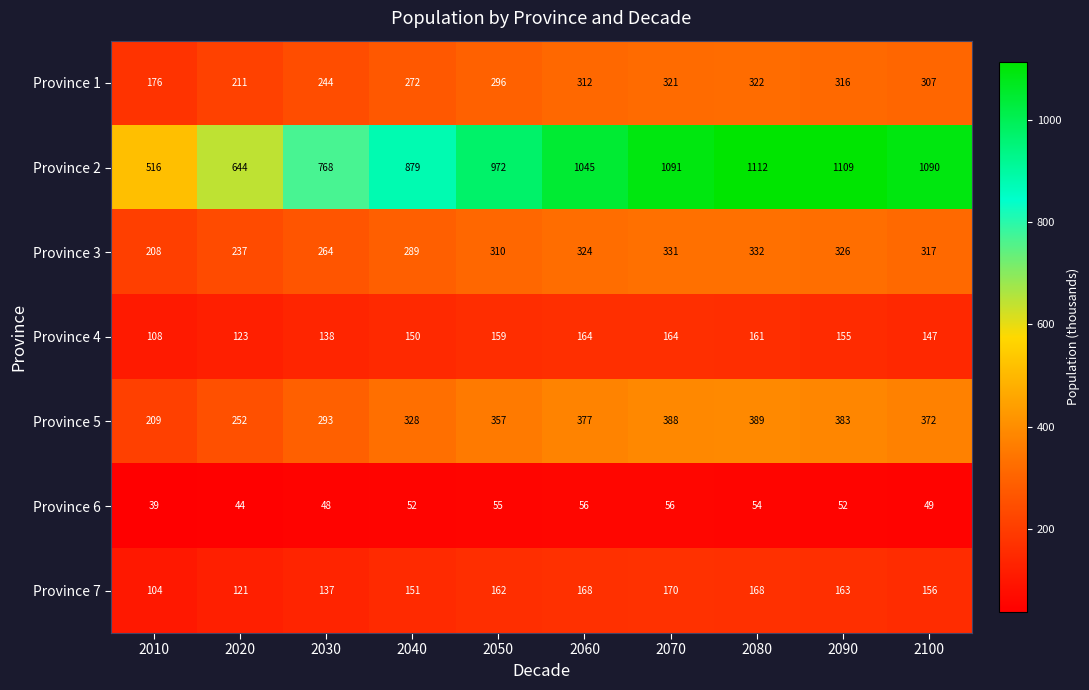

Is it true that Province 1 equals 312 at 2060?

True